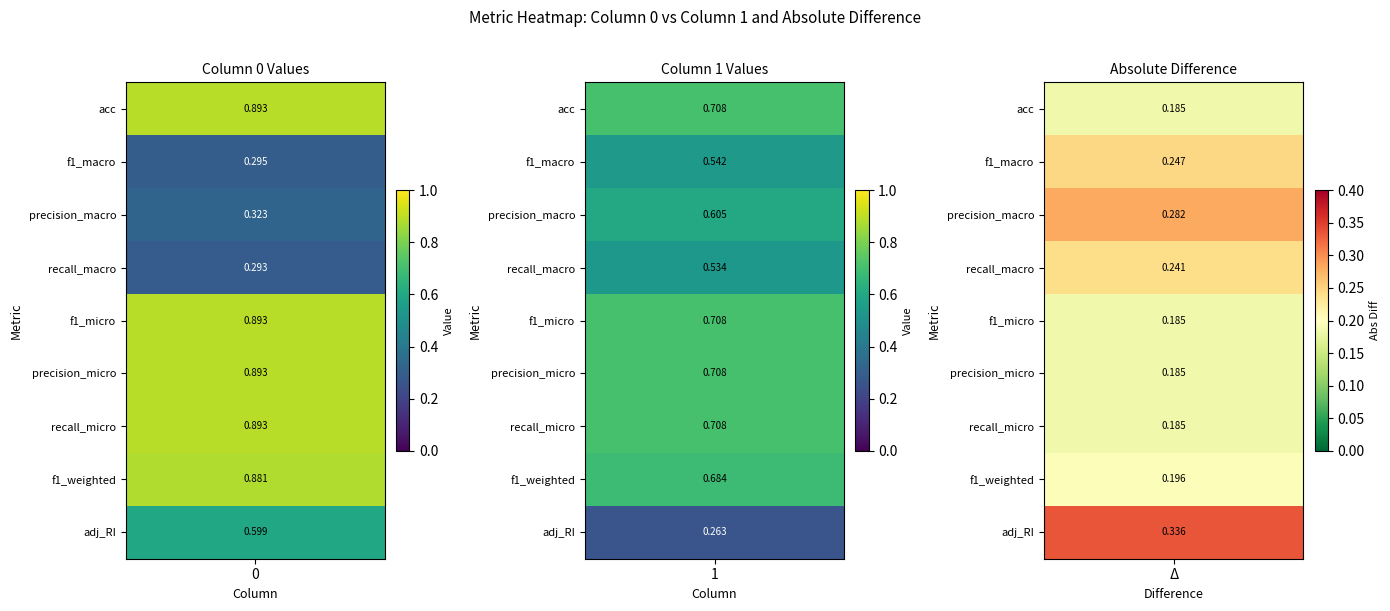

What is the sum of all f1_macro values?

0.8